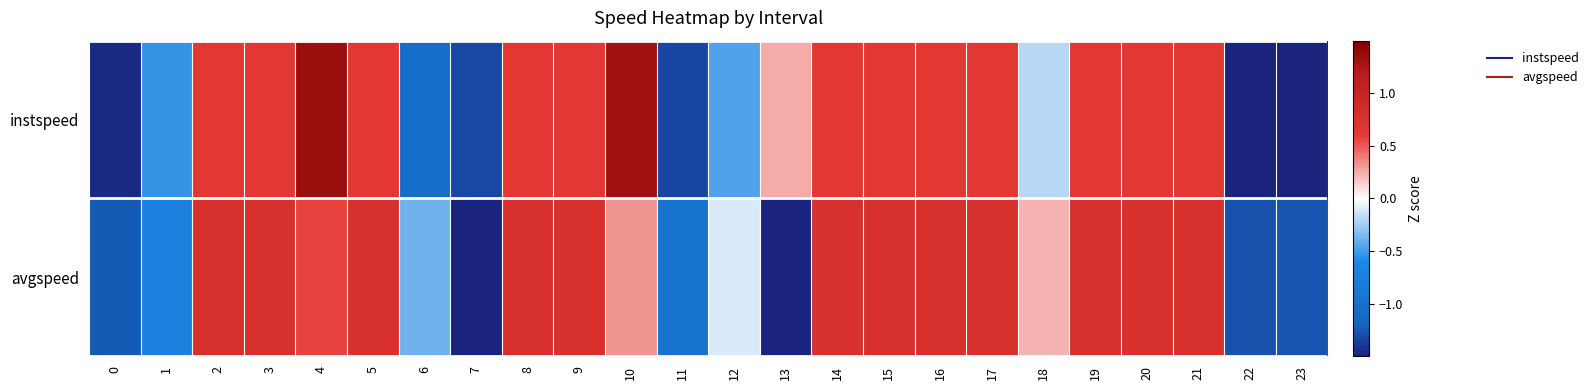

At how many categories does at least one series exceed 1?

2